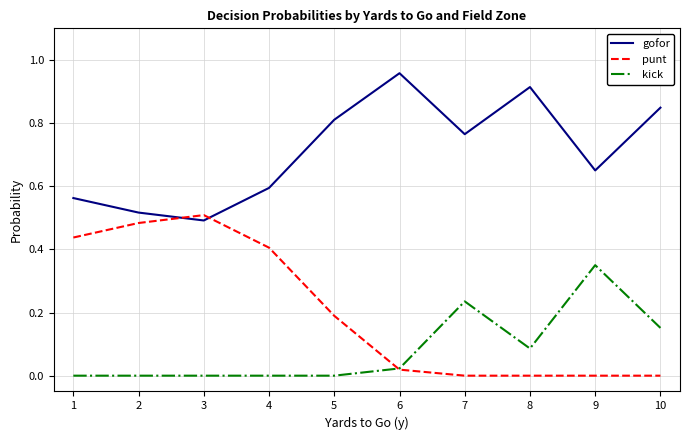

How many lines are shown in the chart?

3